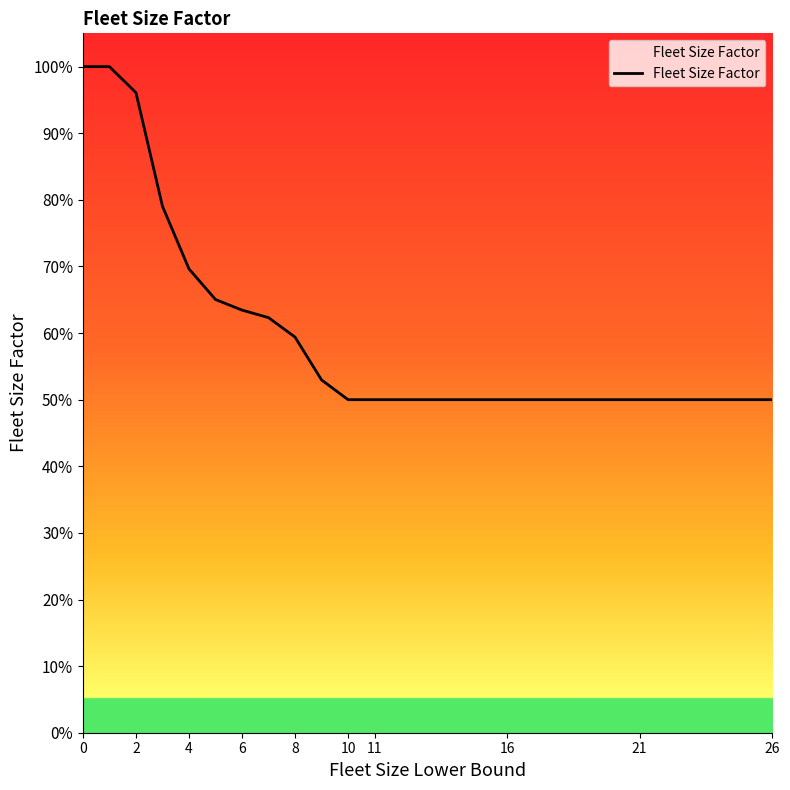

What is the difference between the second highest and second lowest values?

0.5